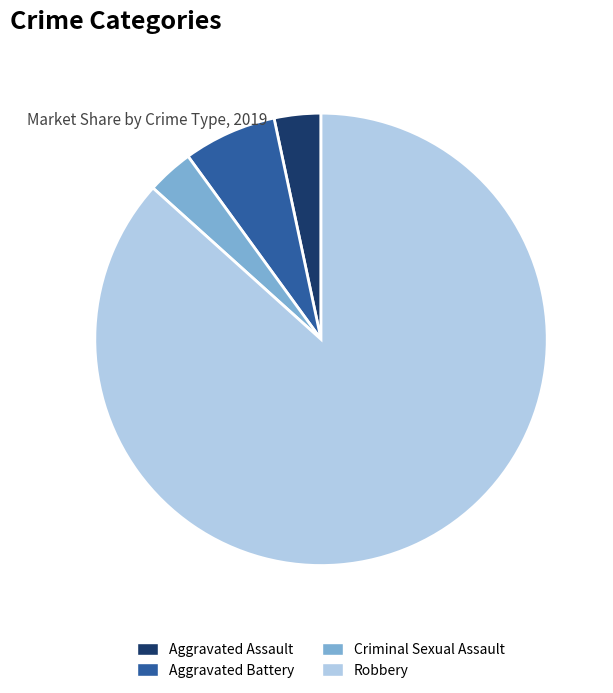

Is there any slice that represents more than half of the pie?

Yes